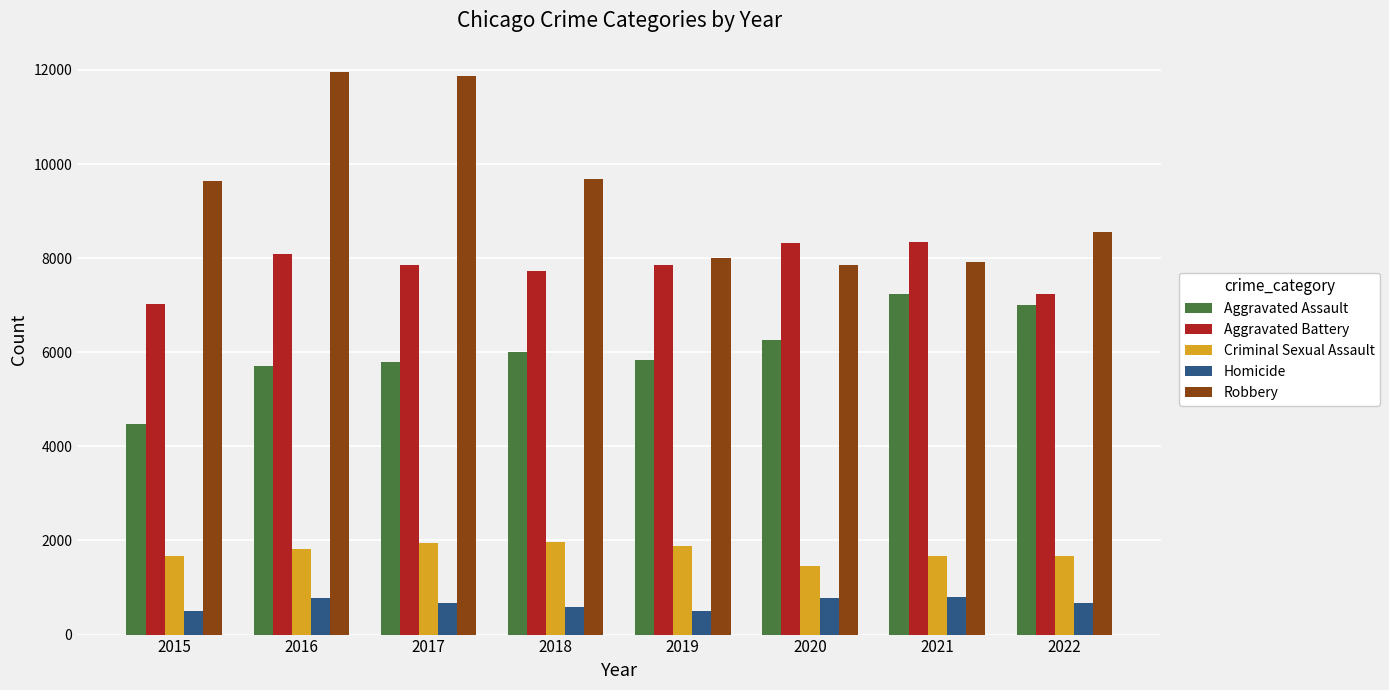

What is the total value across all series at 2019?

24062